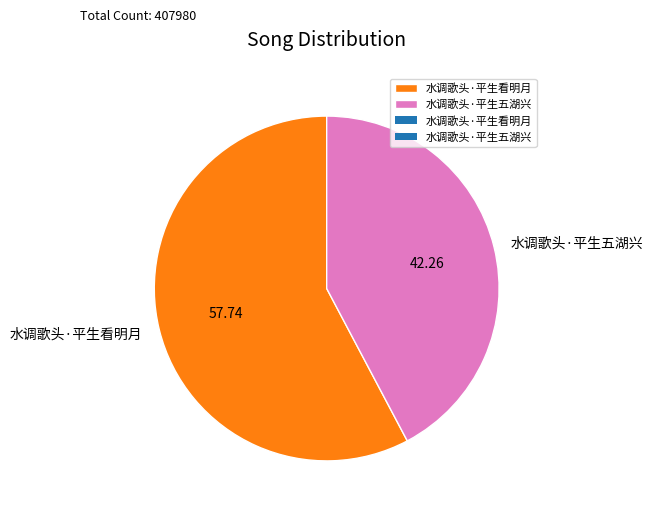

Do 水调歌头·平生五湖兴 and 水调歌头·平生看明月 together represent more than half of the pie?

Yes